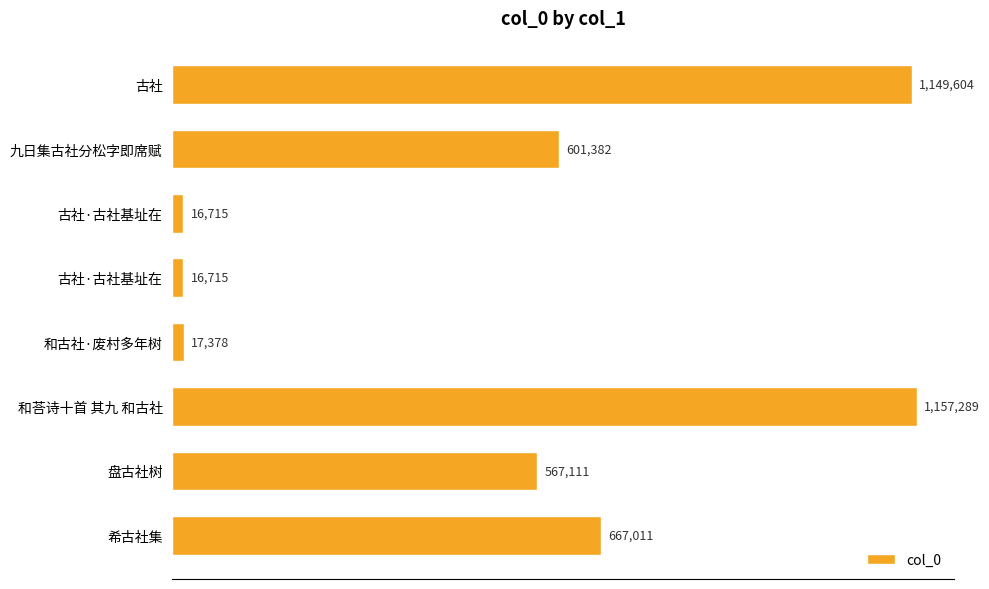

Does the chart contain any negative values?

No